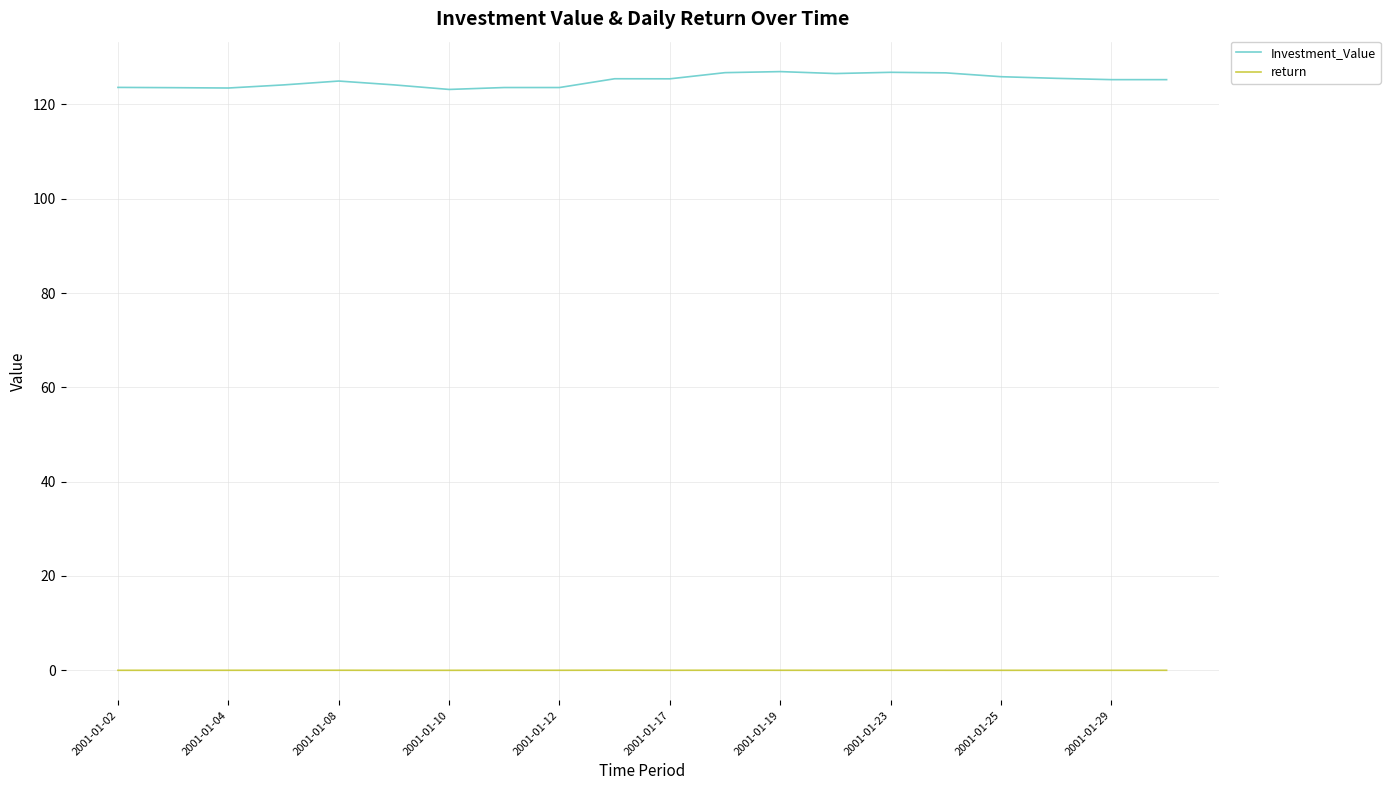

What is the greatest value displayed?

126.9